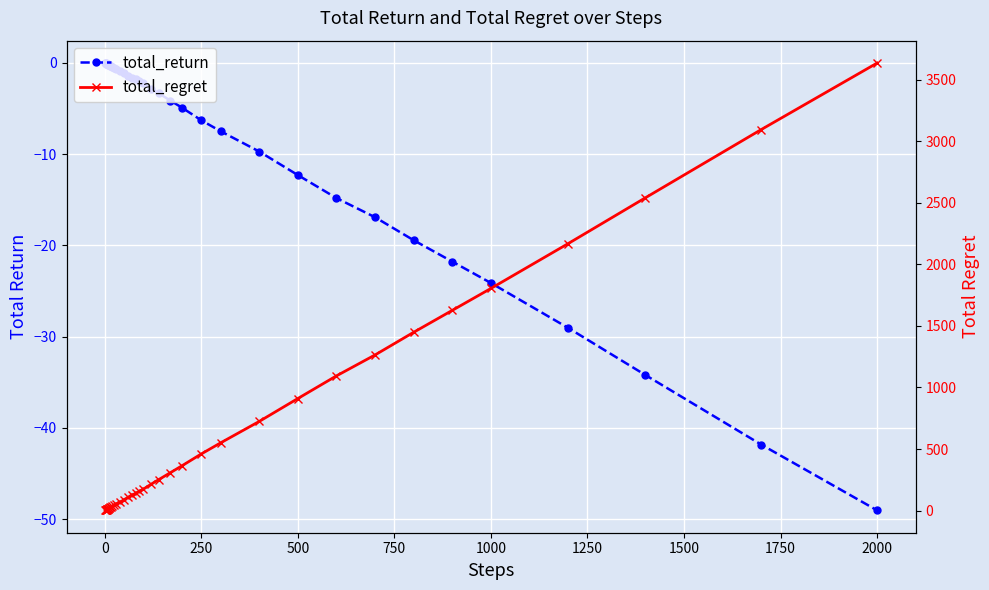

What are all the series names shown in the legend?

total_return, total_regret